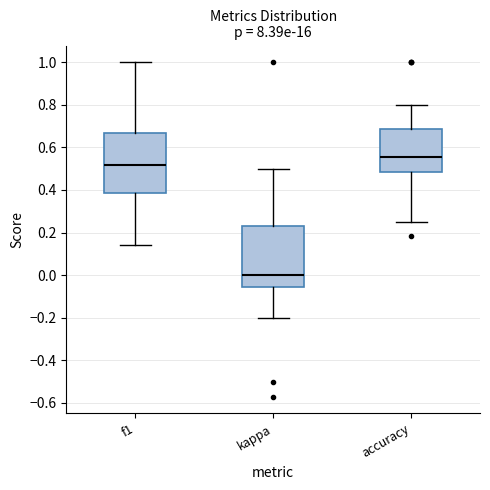

Where does the upper whisker of the box for accuracy end on the y-axis? The values are not printed on the chart, so give them approximately, as read against the axis.

0.80